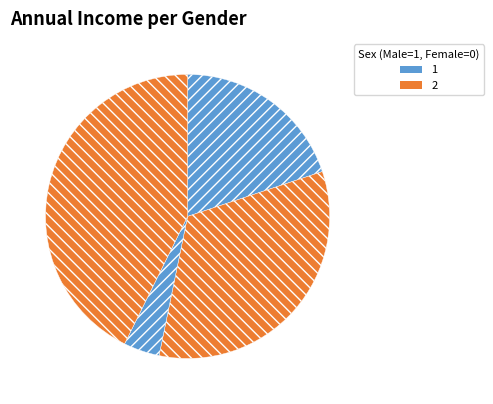

How many segments does this pie chart have?

4